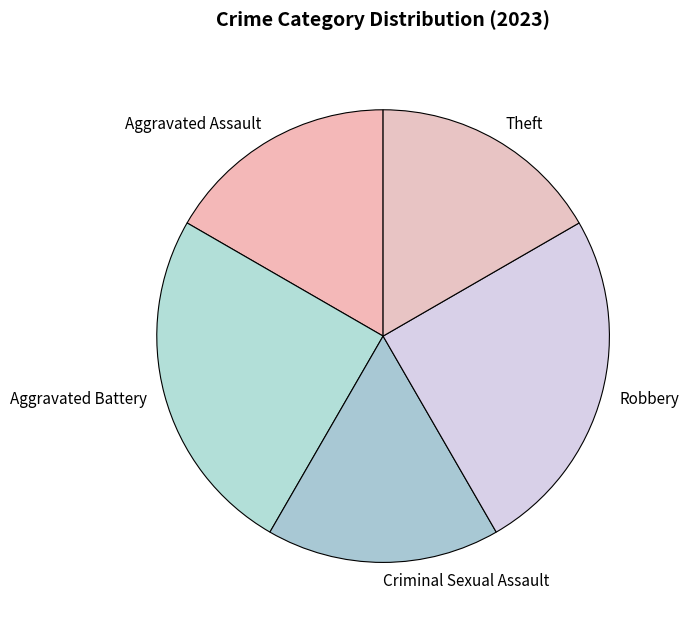

How many segments does this pie chart have?

5